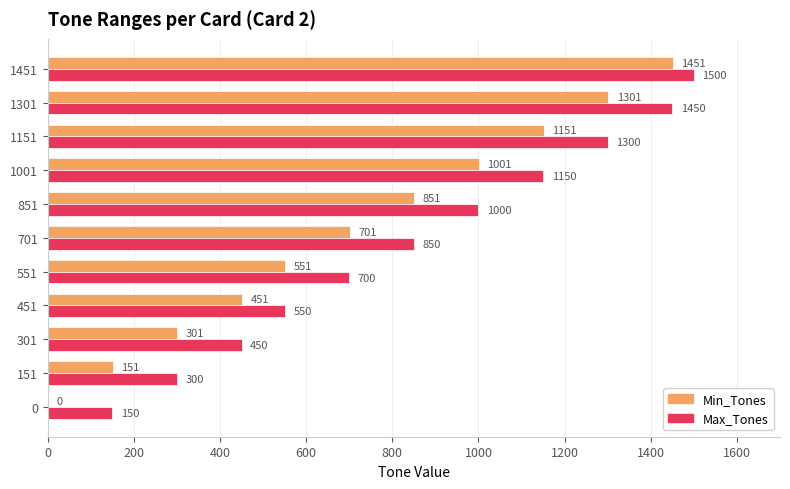

What is the sum of all Min_Tones values?

7910